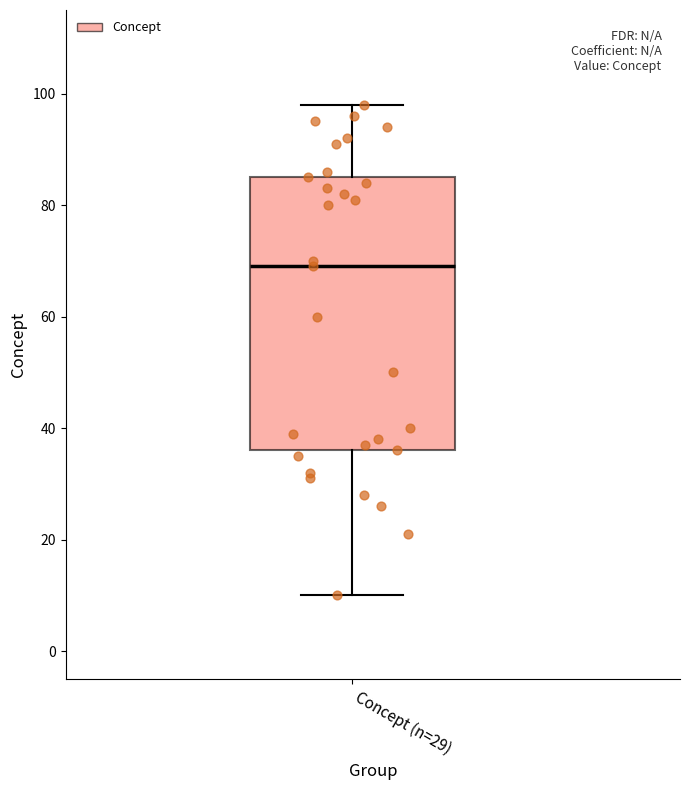

Transcribe this box plot: give where the median line is, the range the box spans, and where the two whiskers end, as read against the y-axis. The values are not printed on the chart, so give them approximately, as read against the axis.

median 70, box 36 to 86, whiskers 10 to 98